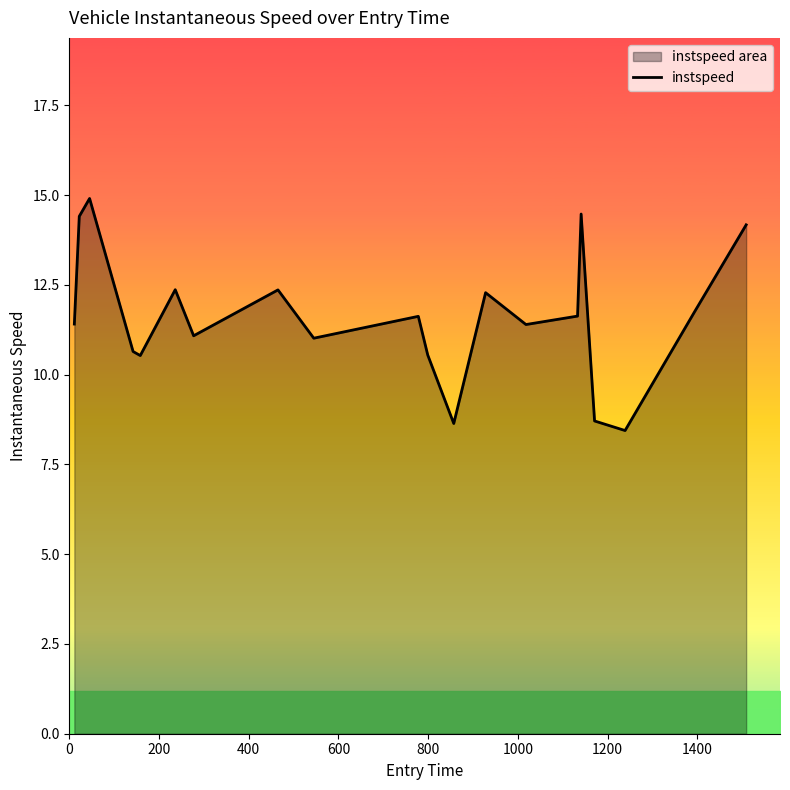

What is the greatest value displayed?

14.9